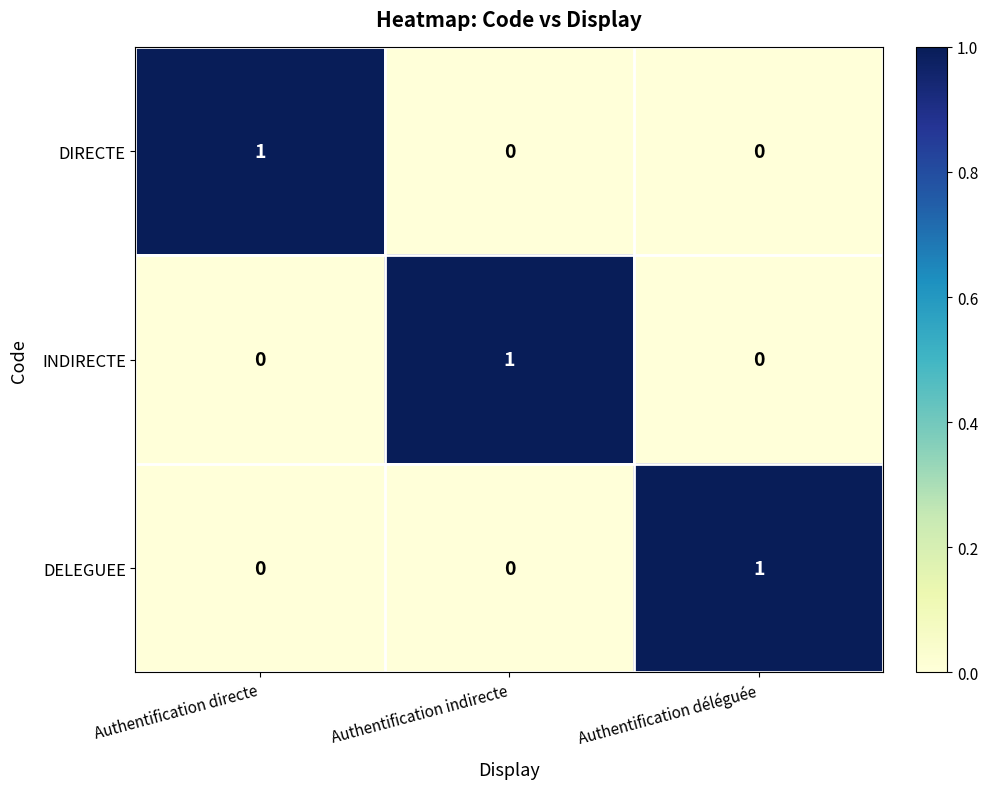

Reading left to right, transcribe all the data shown in this chart.

DIRECTE: 1	0	0
INDIRECTE: 0	1	0
DELEGUEE: 0	0	1